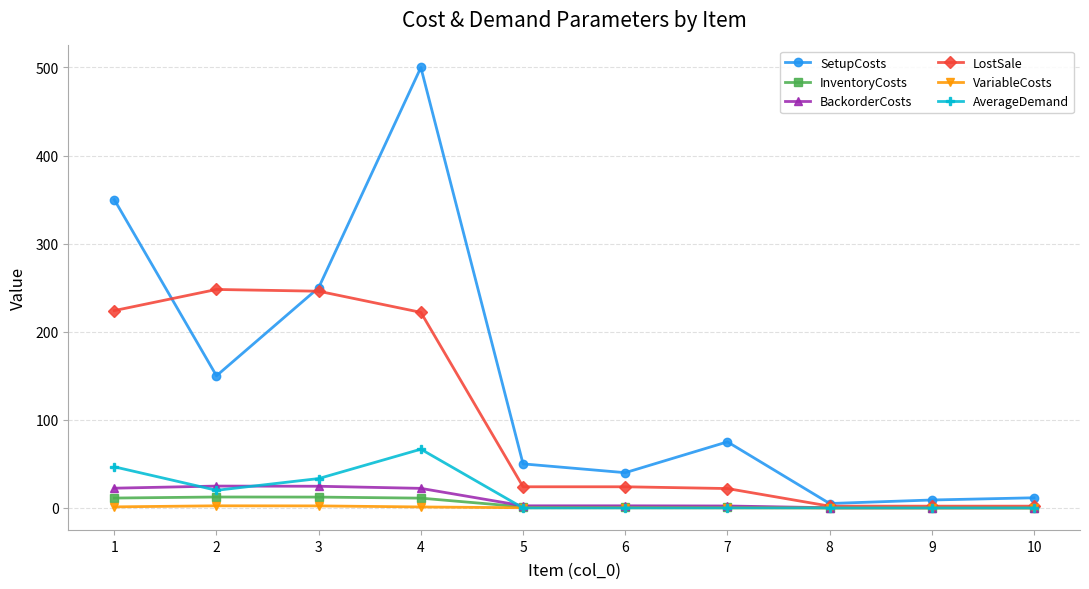

True or false: SetupCosts has more than 0 interior local peaks.

True